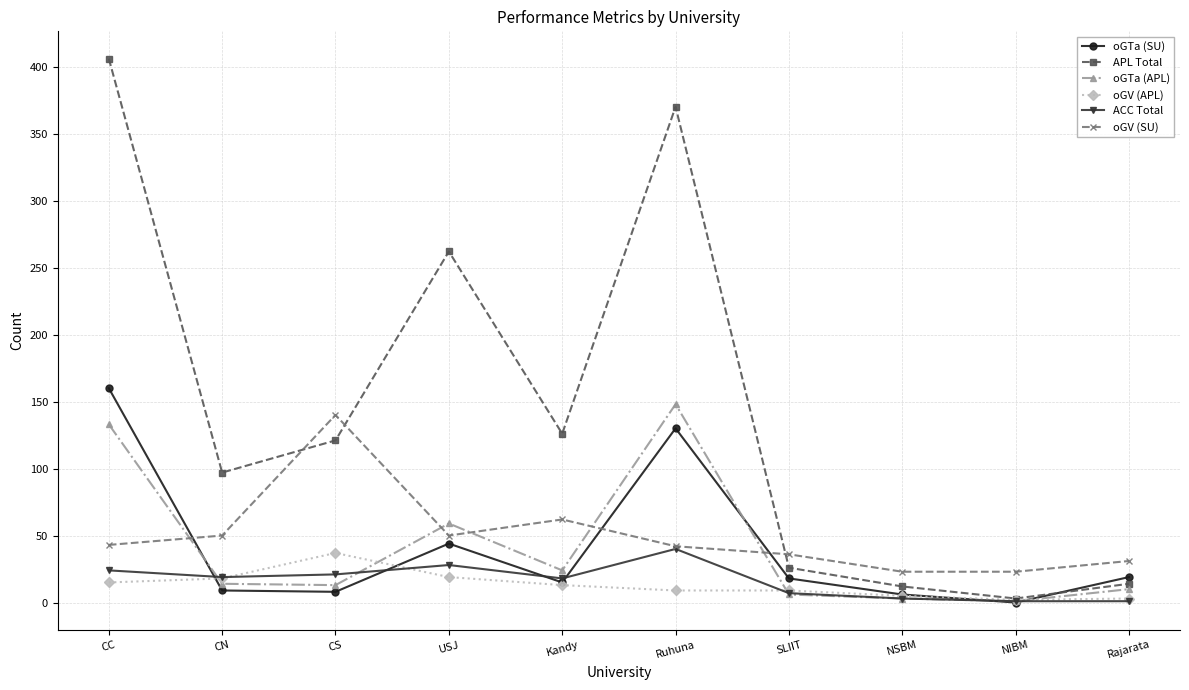

At which label does oGV (APL) first exceed 13?

CC